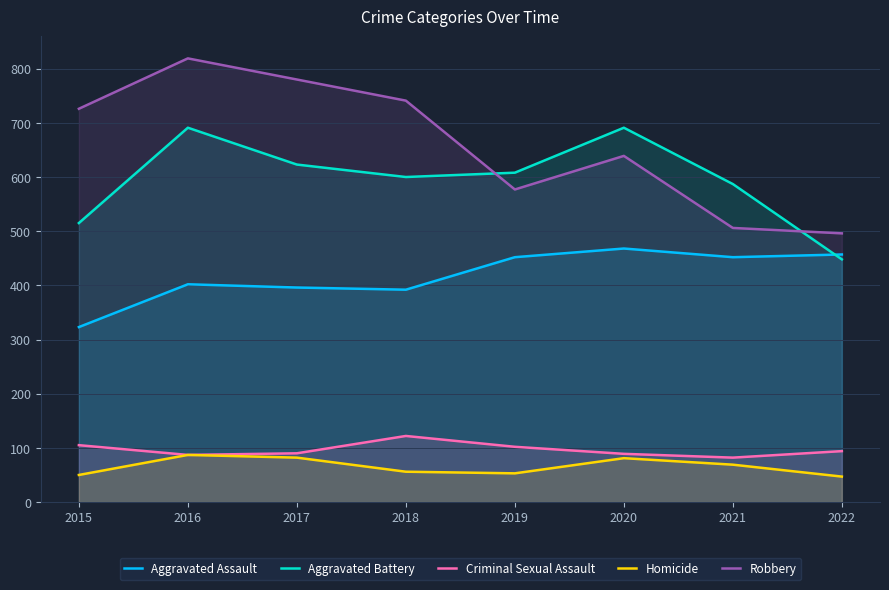

True or false: Aggravated Battery has more than 1 interior local peaks.

True